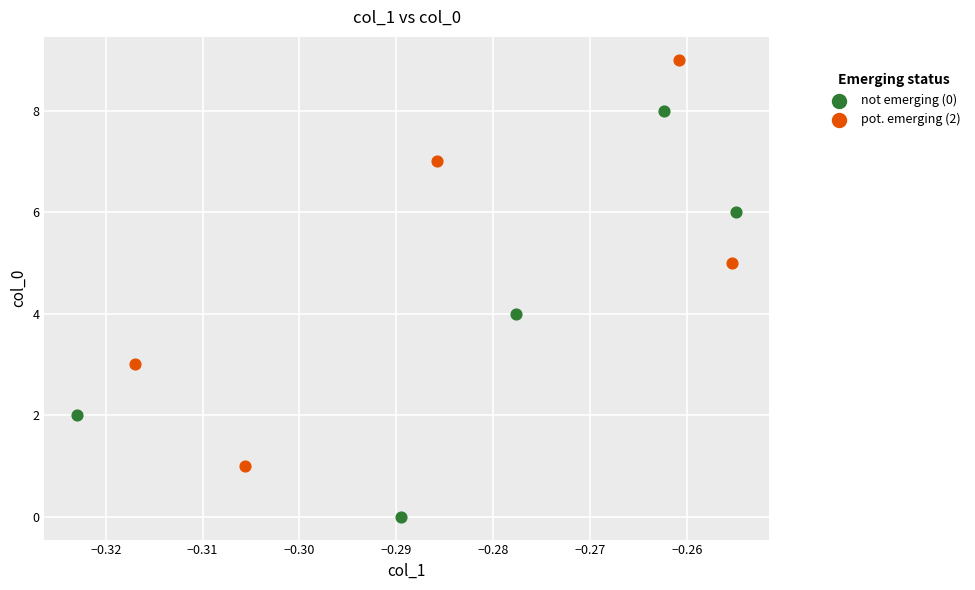

Which series reaches the maximum Y coordinate?

pot. emerging (2)